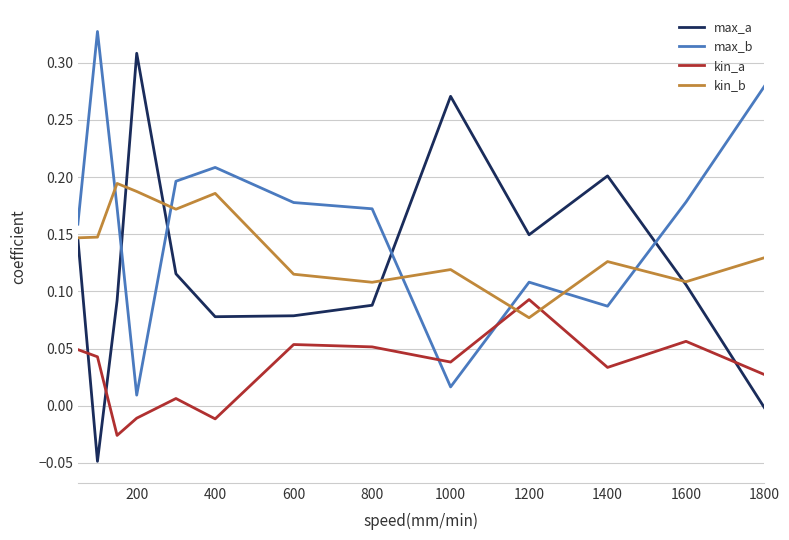

Rank the series by their maximum value, from highest to lowest.

max_b, max_a, kin_b, kin_a